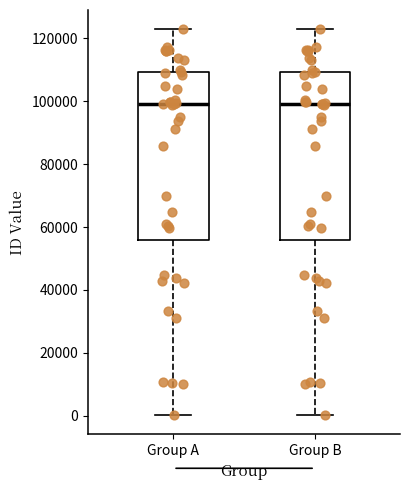

Reading left to right, read every box against the y-axis: the position of its median line, the range the box covers, and the ends of its whiskers. The values are not printed on the chart, so give them approximately, as read against the axis.

Group A: median 98000, box 56000 to 110000, whiskers 0 to 122000
Group B: median 98000, box 56000 to 110000, whiskers 0 to 122000